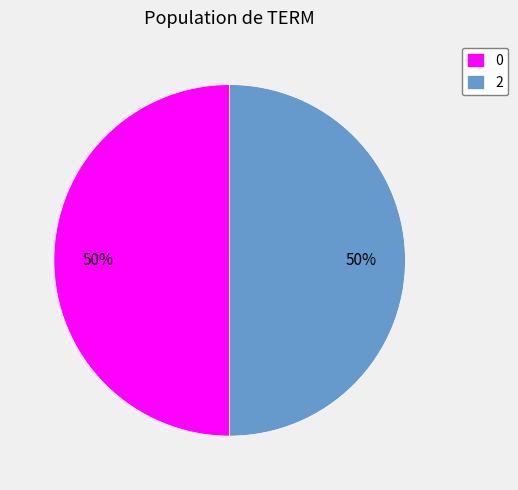

Count the number of slices in the pie.

2